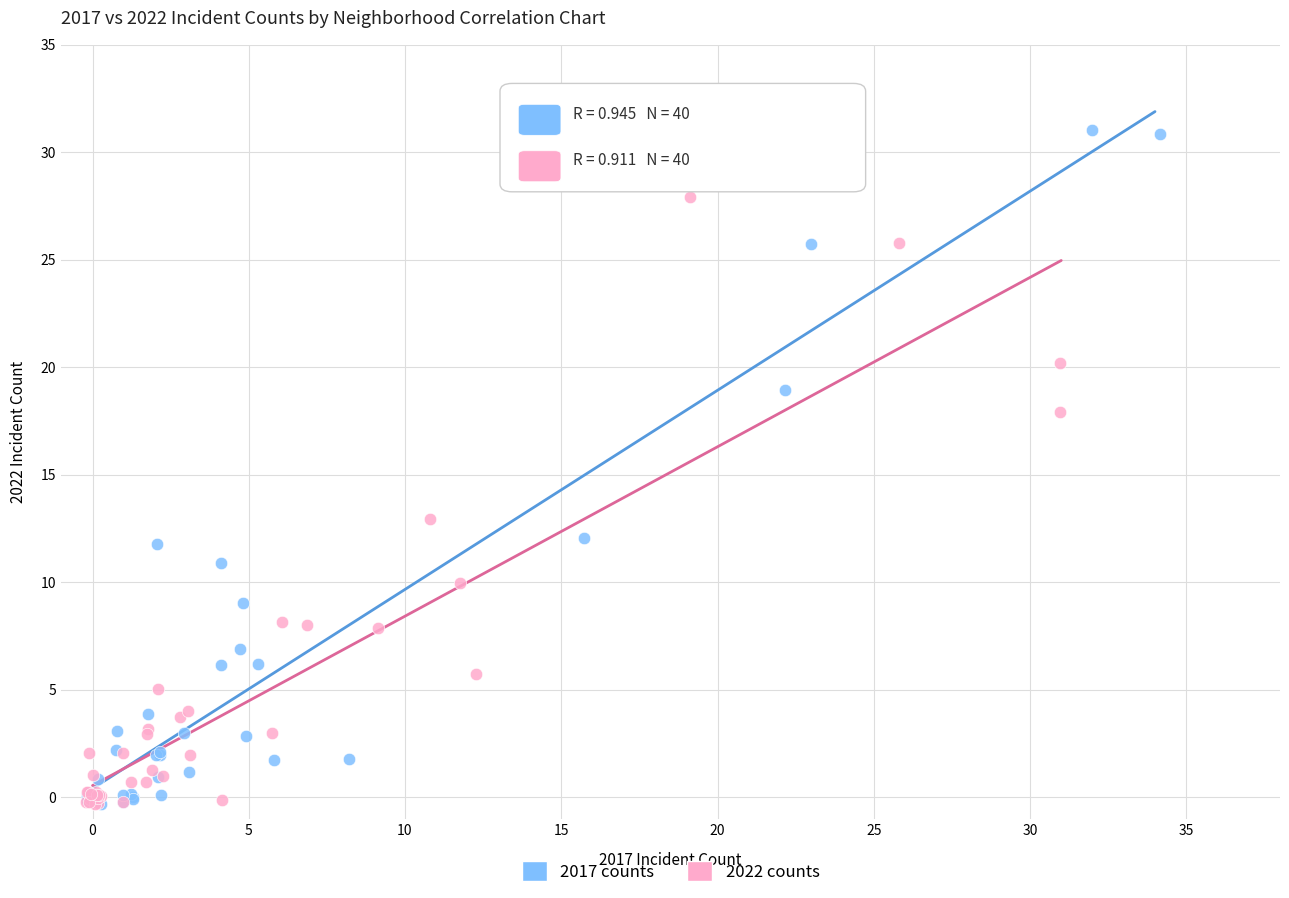

What are all the series names shown in the legend?

2017 counts, 2022 counts